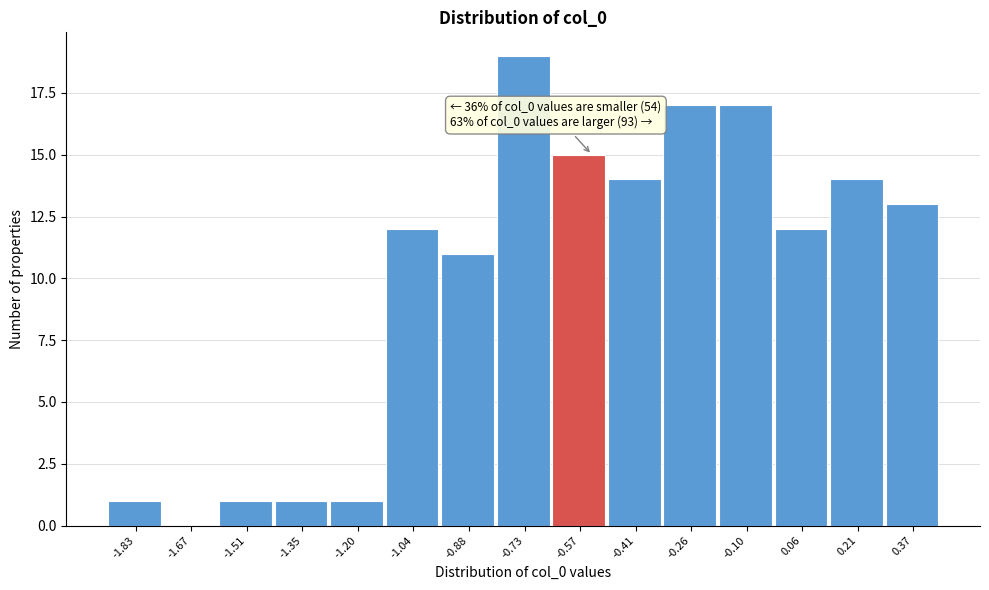

Over which range of the x-axis is the bar tallest?

-0.80 to -0.64